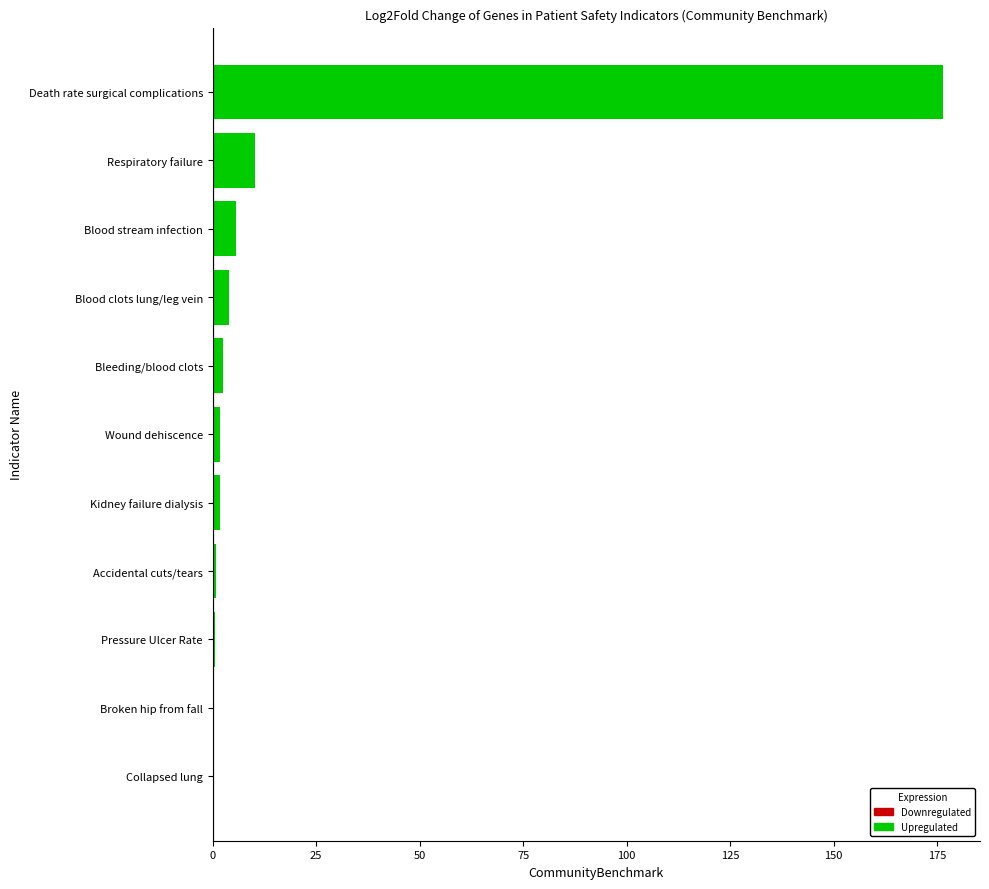

What is the sum of all values?

204.4